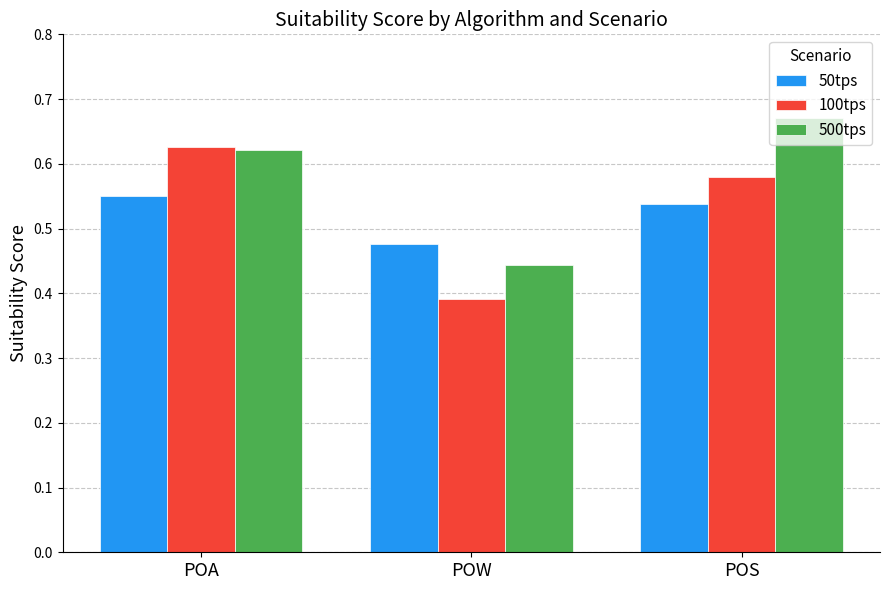

Are the bars horizontal?

No